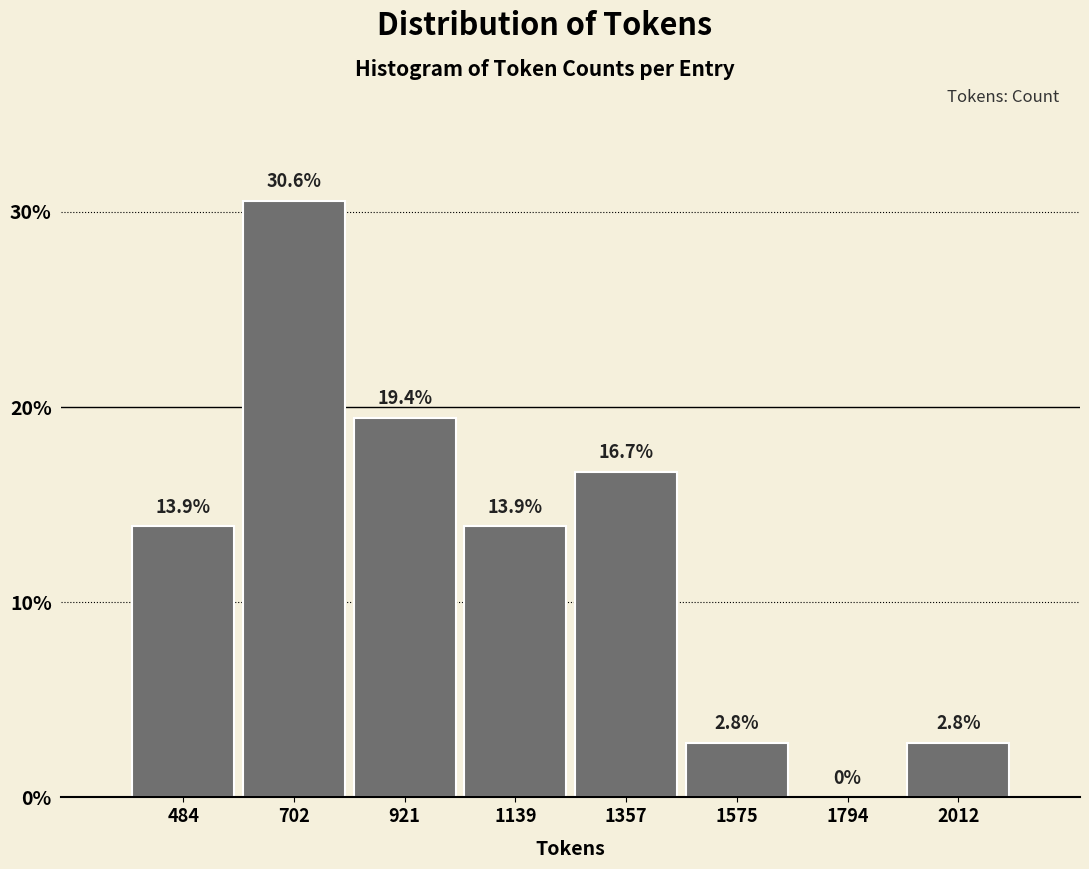

Reading left to right, transcribe this chart: for each bar, give the range it covers on the x-axis and its height. The bar edges are not printed on the chart, so give them approximately, as read against the axis.

400 to 600: 13.9
600 to 800: 30.6
800 to 1050: 19.4
1050 to 1250: 13.9
1250 to 1450: 16.7
1450 to 1700: 2.8
1700 to 1900: 0.0
1900 to 2100: 2.8